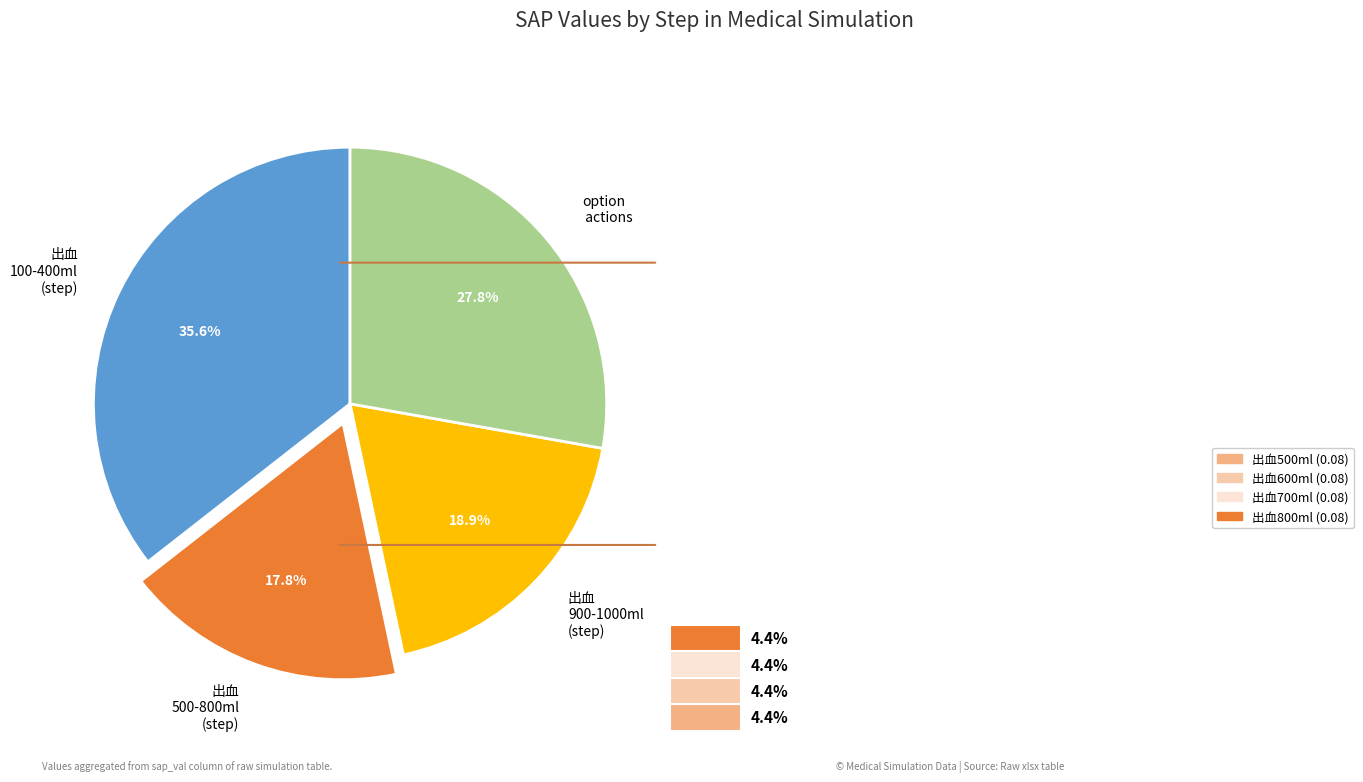

The option slice represents 26% of the pie. True or false?

False